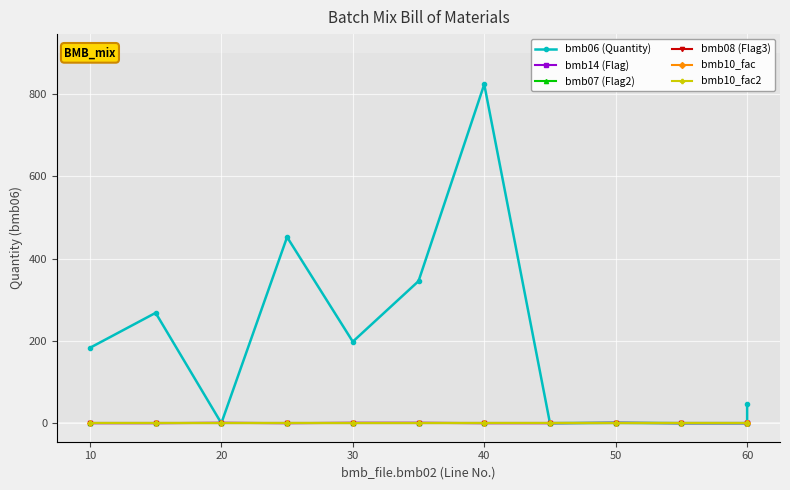

True or false: bmb08 (Flag3) and bmb10_fac intersect in this chart.

False